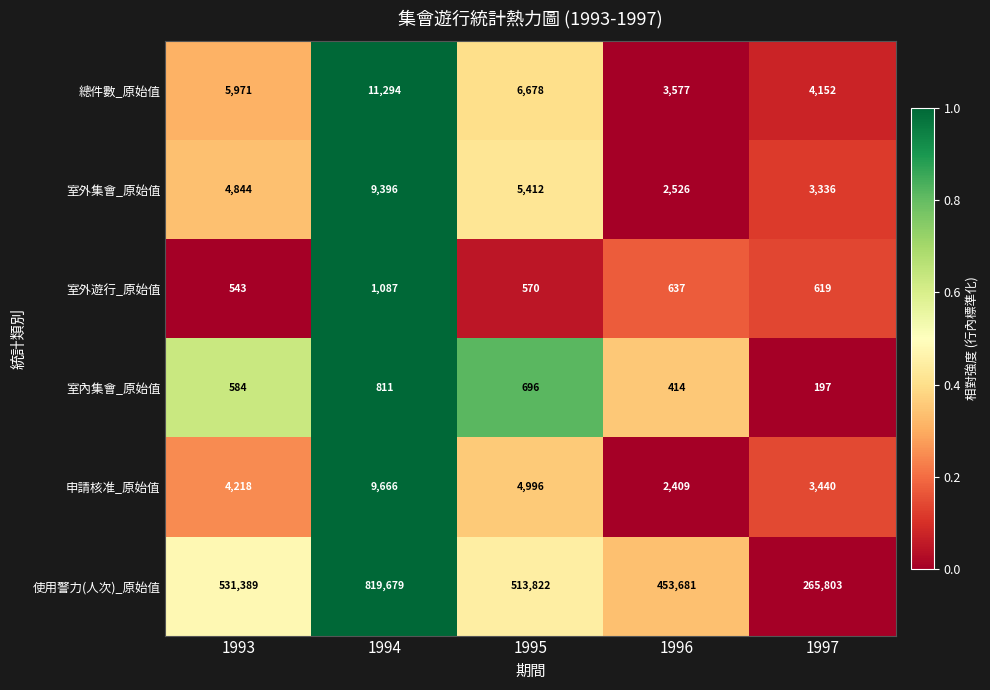

Is it true that 申請核准_原始值 equals 4518 at 1994?

False